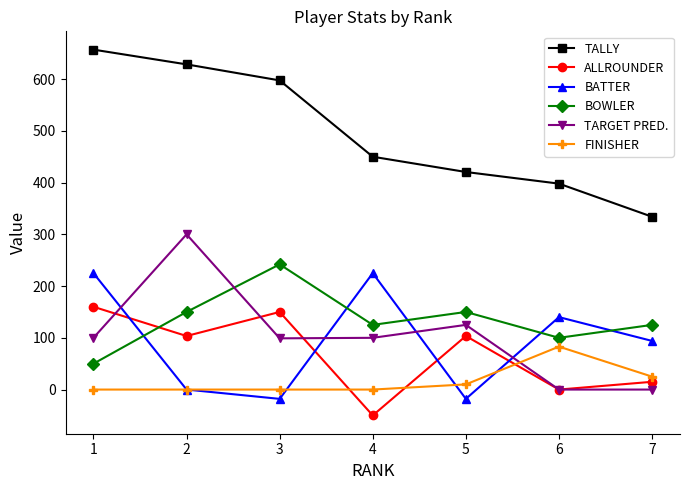

True or false: TALLY has more than 2 interior local peaks.

False